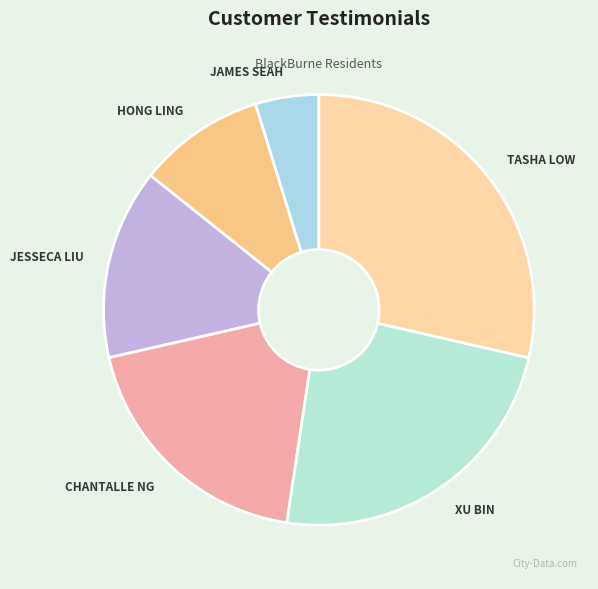

How many segments does this pie chart have?

6